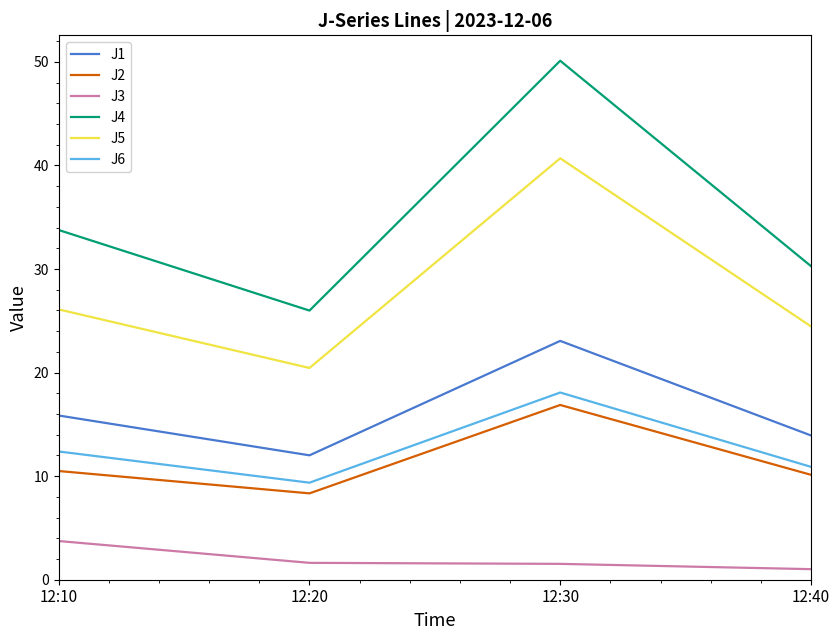

True or false: J4 and J1 intersect in this chart.

False